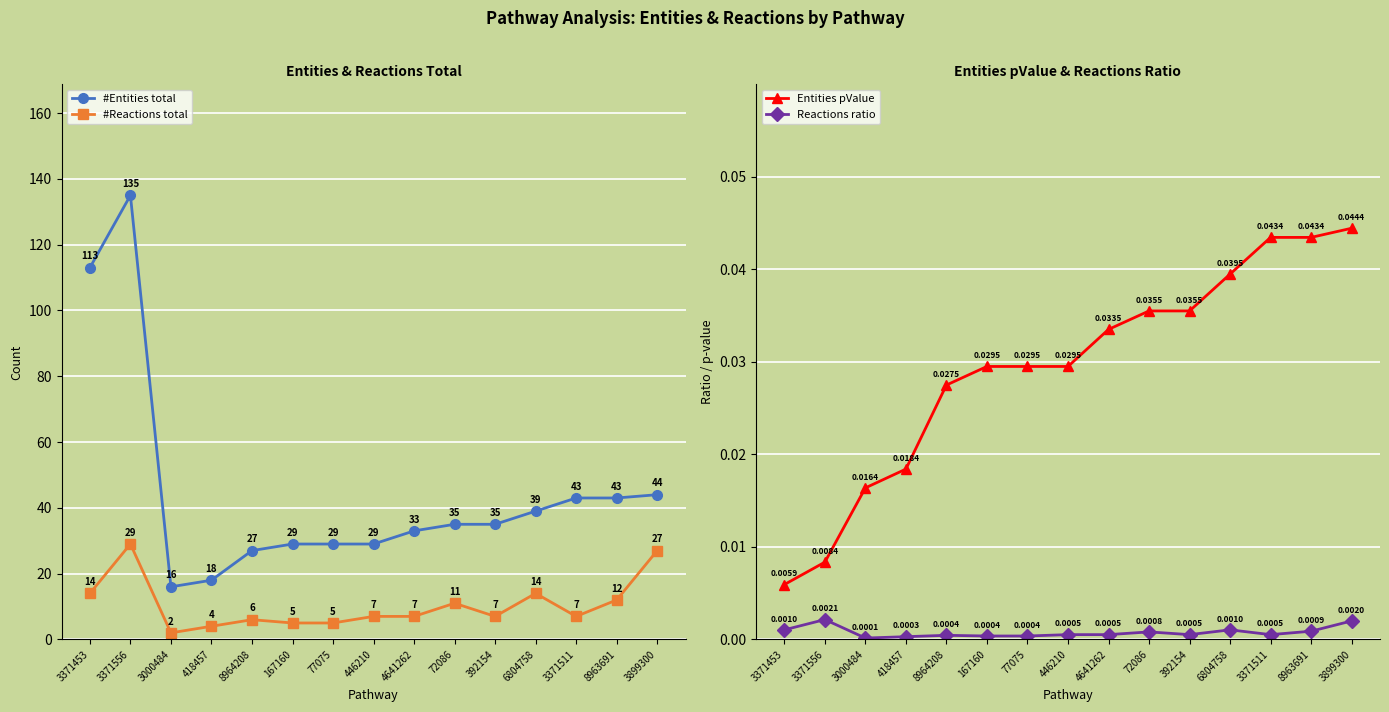

What is the total value across all series at 6804758?

53.0